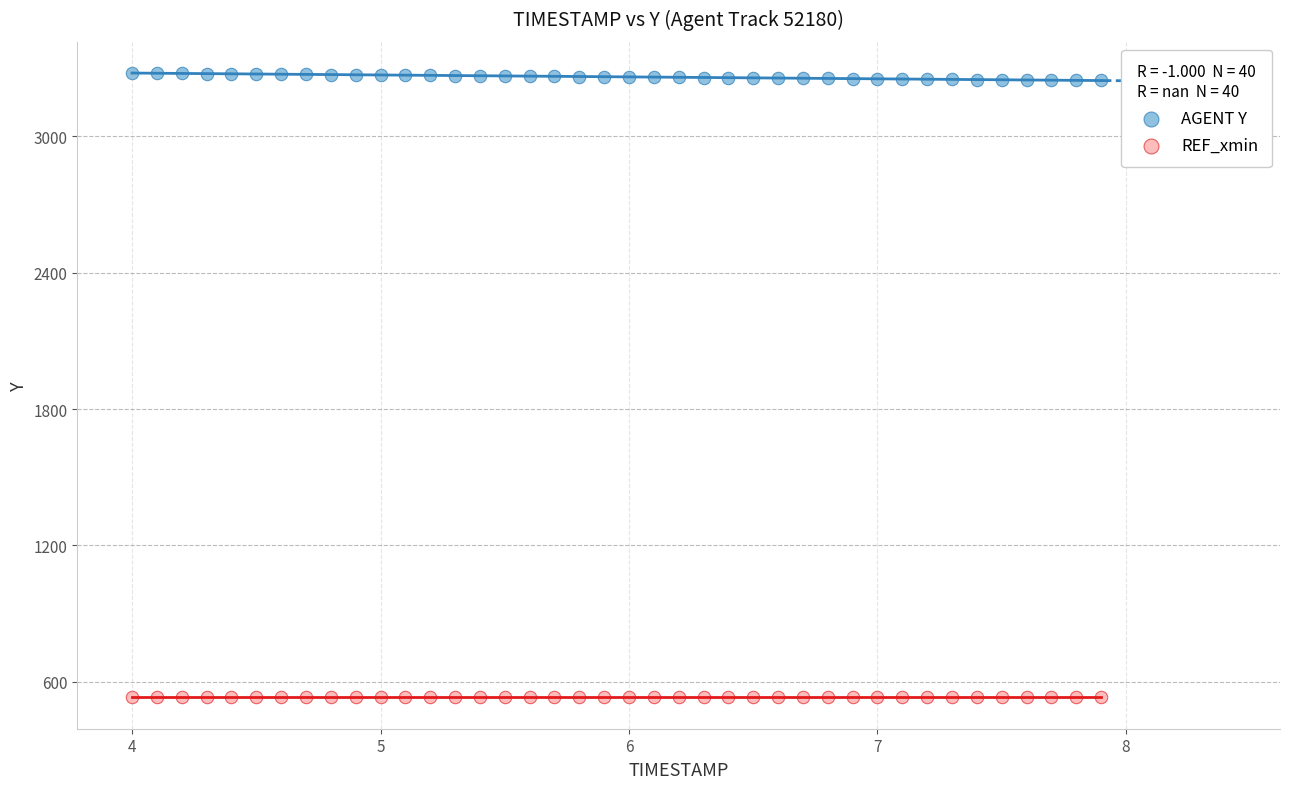

Which series reaches the minimum Y coordinate?

REF_xmin